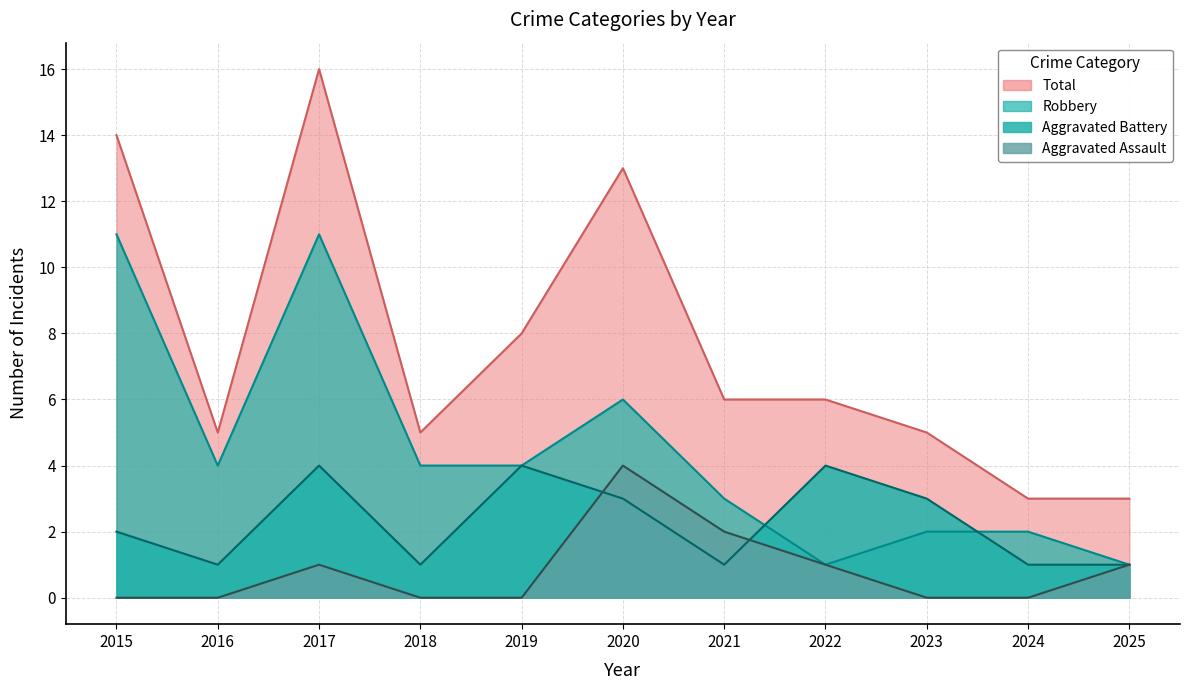

How many distinct data groups are displayed?

4